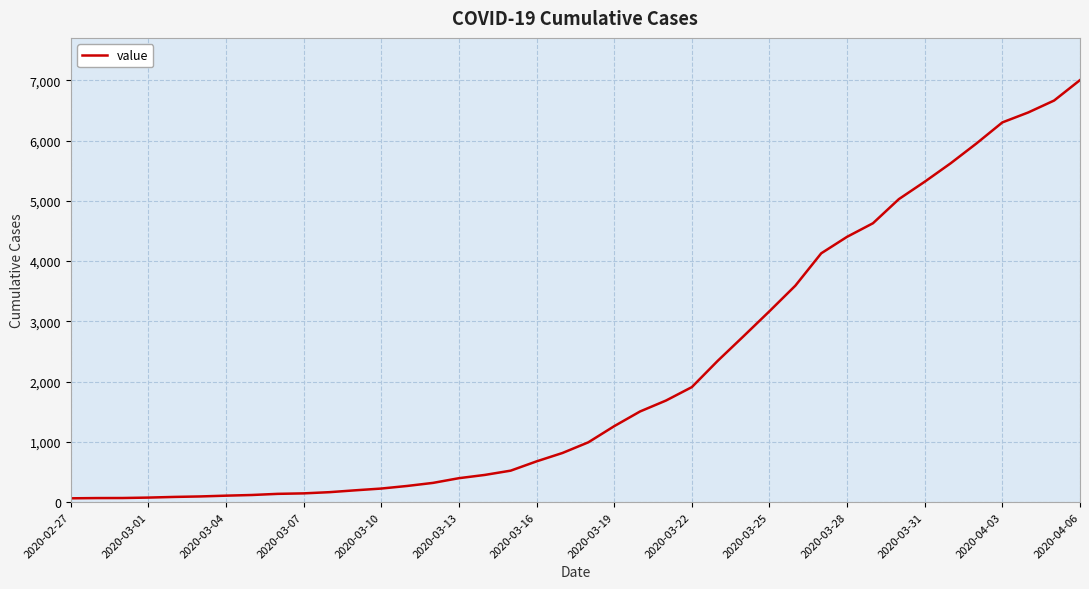

What is the average value?

2144